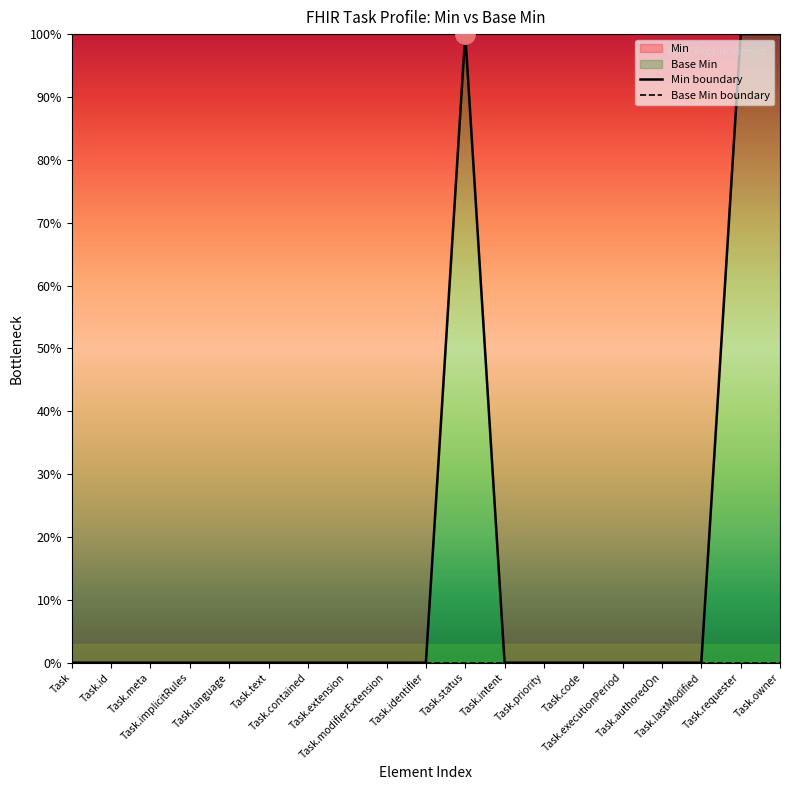

List the labels in order of Base Min boundary value, largest first.

Task, Task.id, Task.meta, Task.implicitRules, Task.language, Task.text, Task.contained, Task.extension, Task.modifierExtension, Task.identifier, Task.status, Task.intent, Task.priority, Task.code, Task.executionPeriod, Task.authoredOn, Task.lastModified, Task.requester, Task.owner